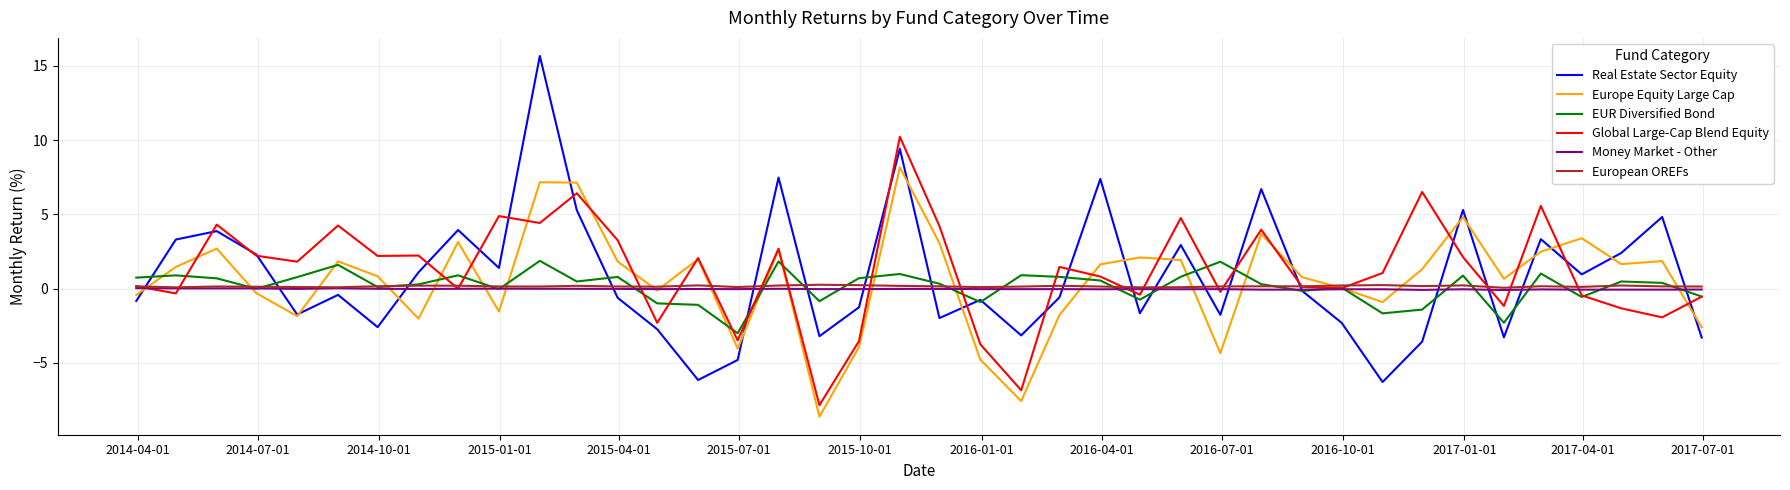

How many distinct data groups are displayed?

6